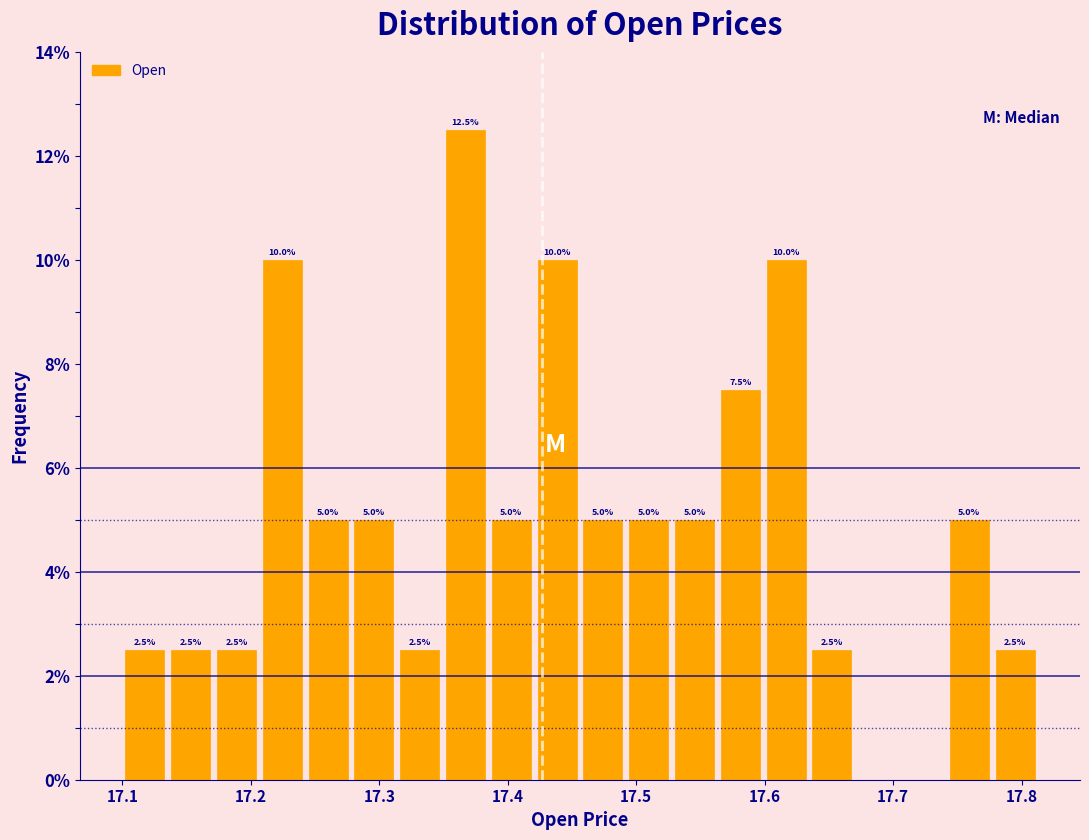

Around what value on the x-axis is the tallest bar? Give the approximate position of its centre, as read against the axis.

17.37